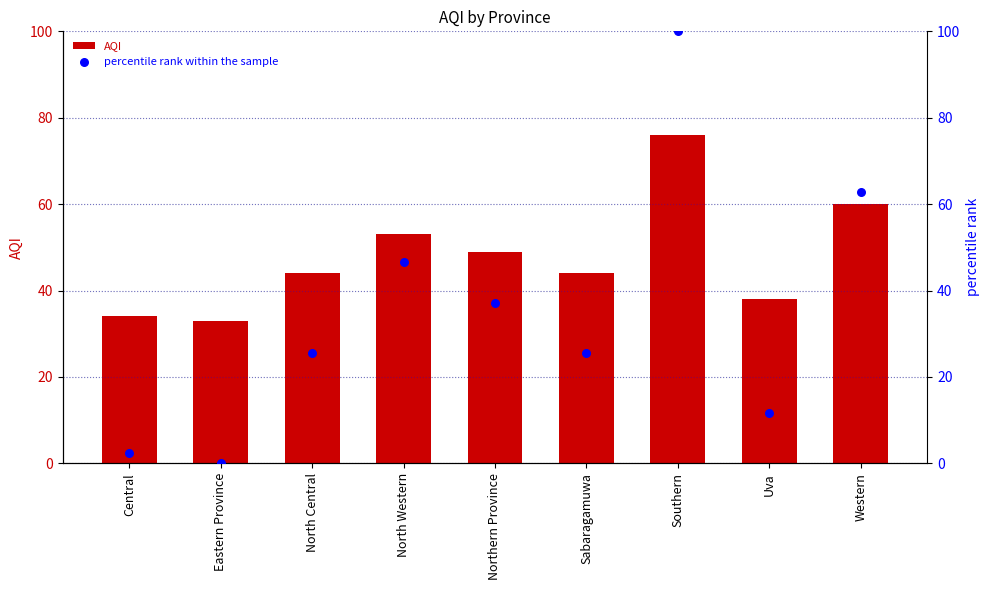

Which series contains the lowest Y value?

percentile rank within the sample